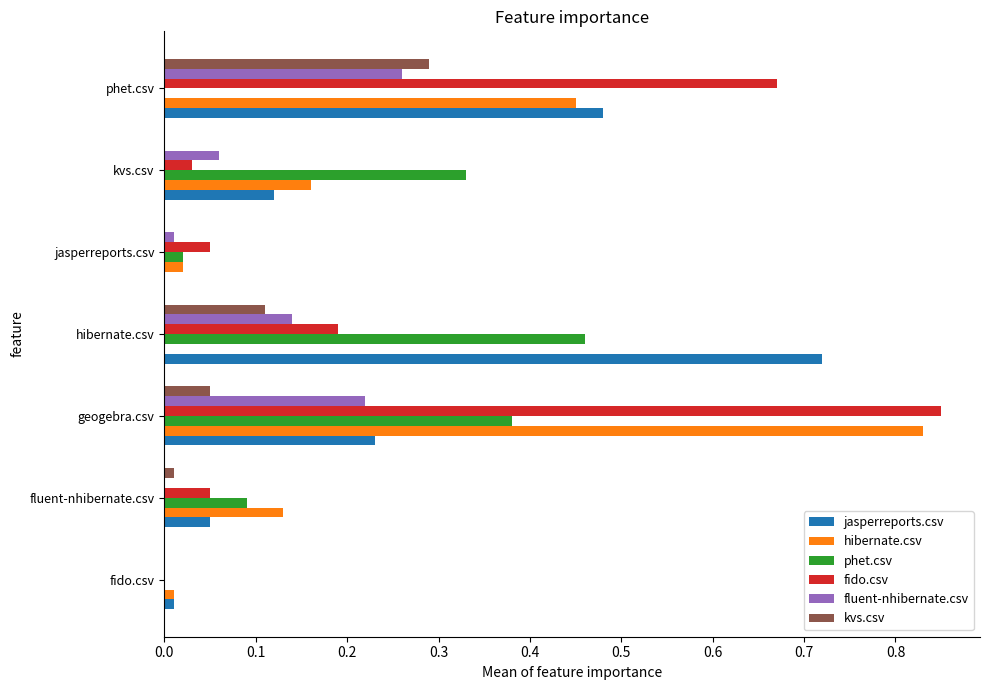

True or false: phet.csv has a value of 0.0 at fluent-nhibernate.csv.

False